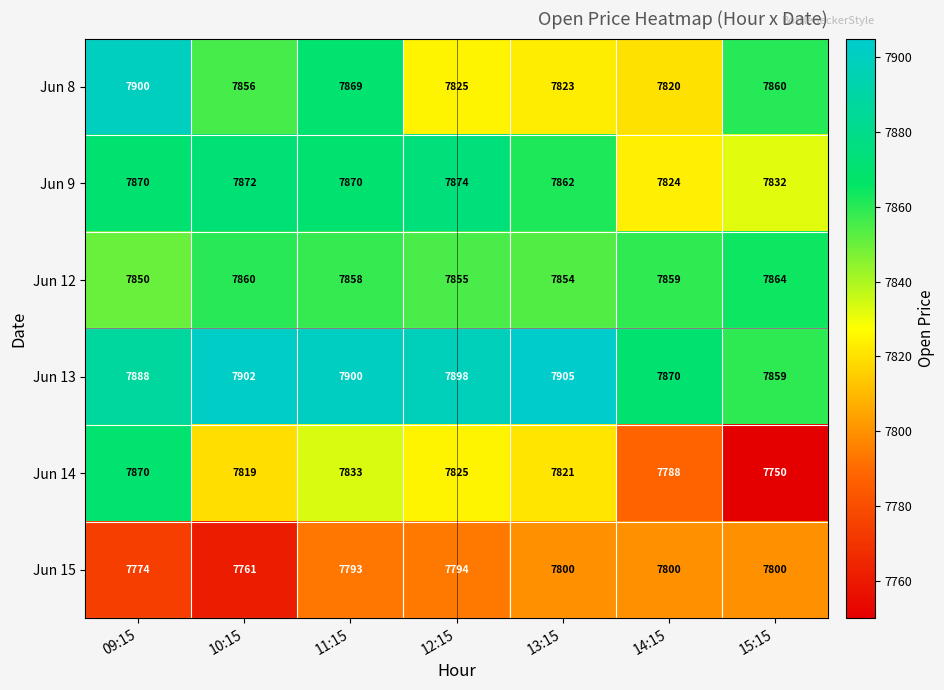

Is it true that Jun 12 equals 2770 at 09:15?

False